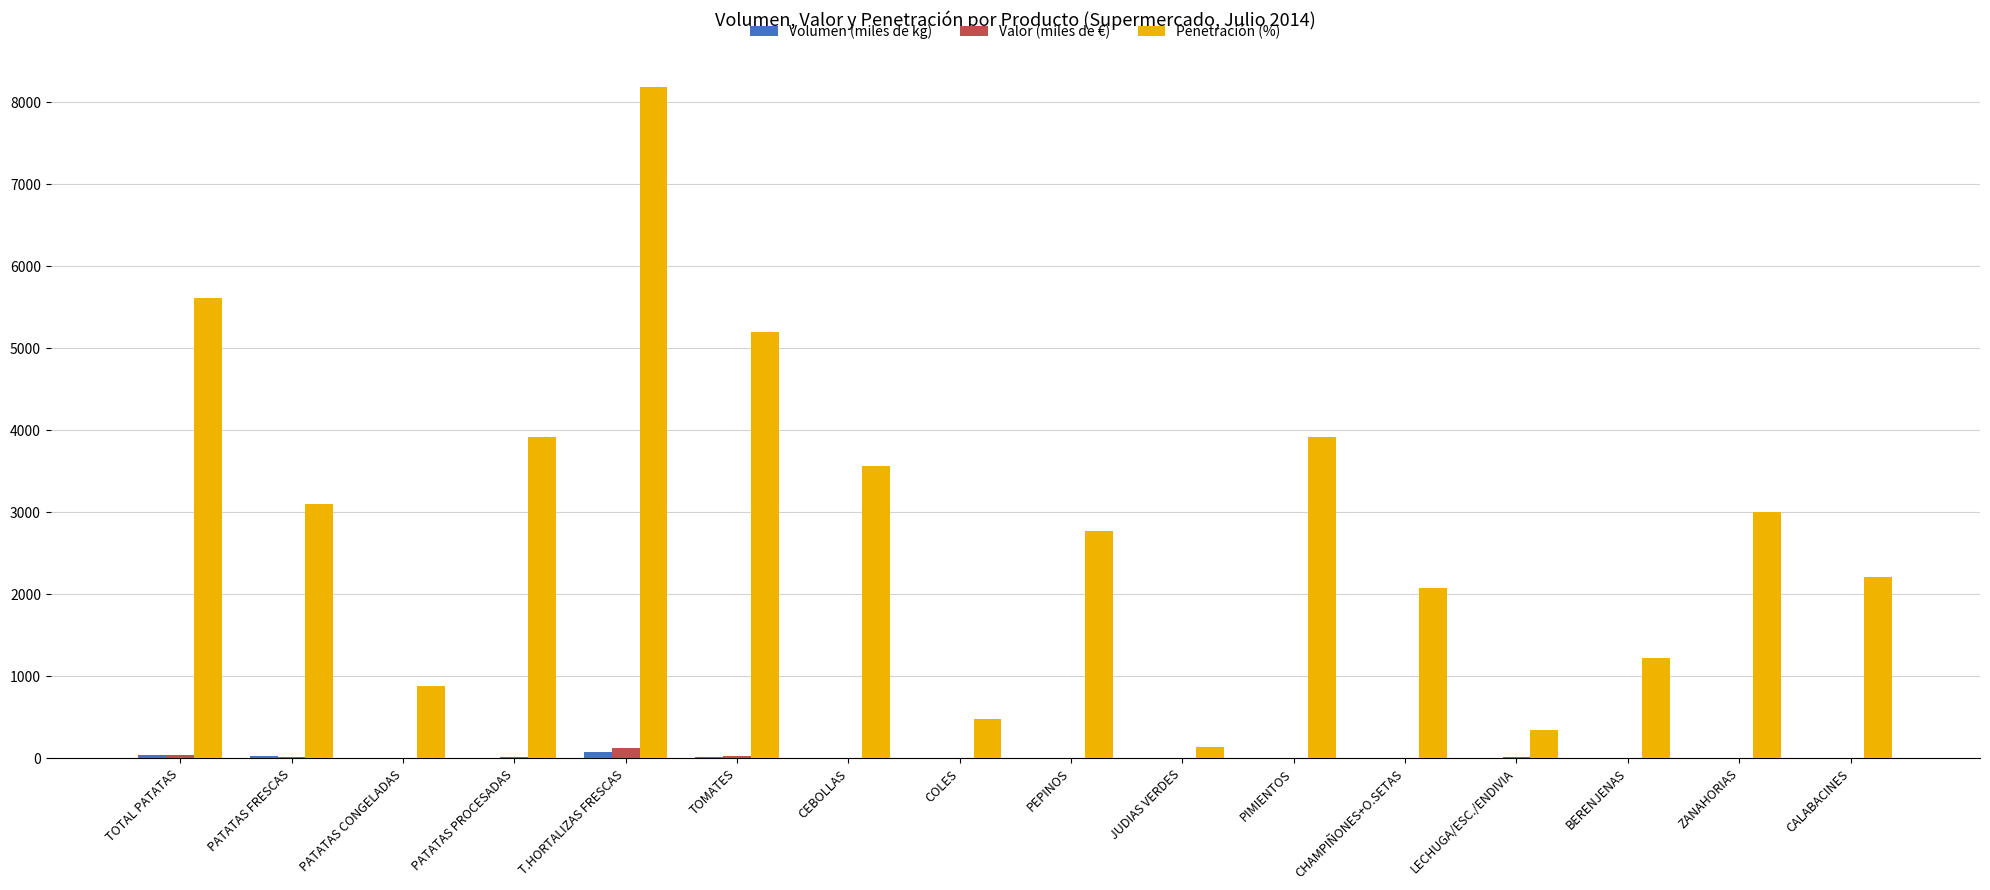

At which category is the sum across all series the highest?

T.HORTALIZAS FRESCAS